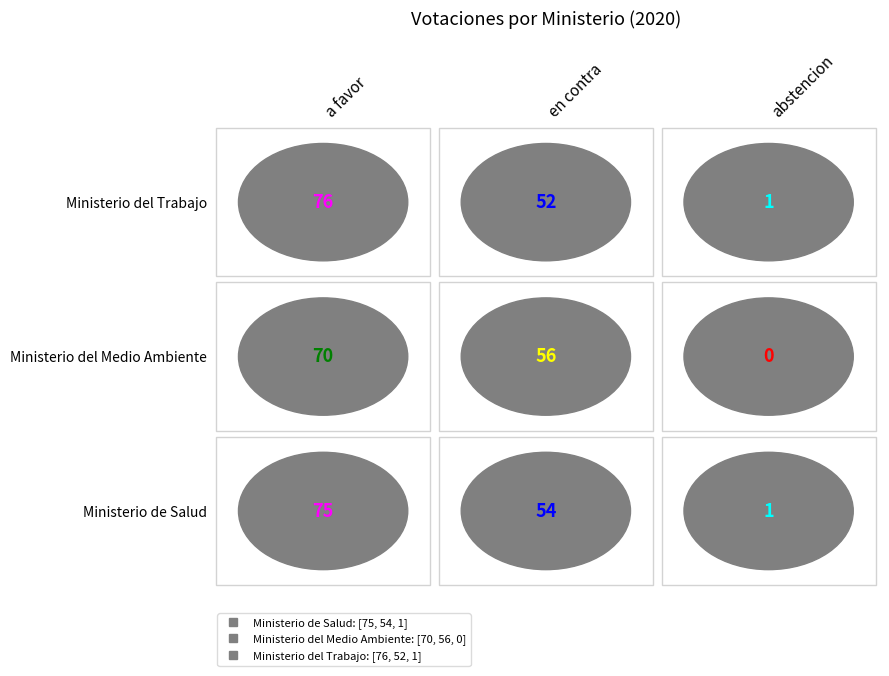

Which series has the largest total across all categories?

Ministerio de Salud